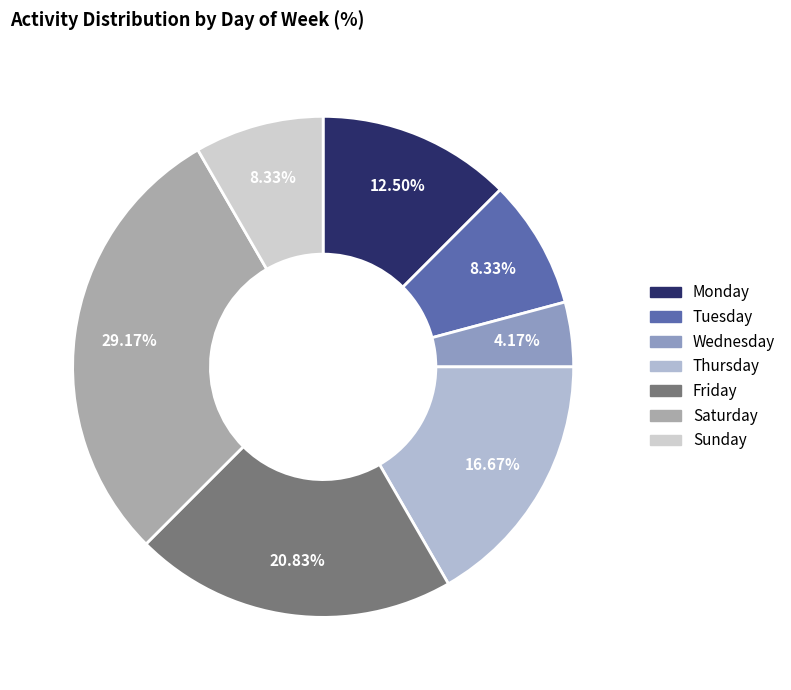

What is the smallest slice in the pie chart?

Wednesday